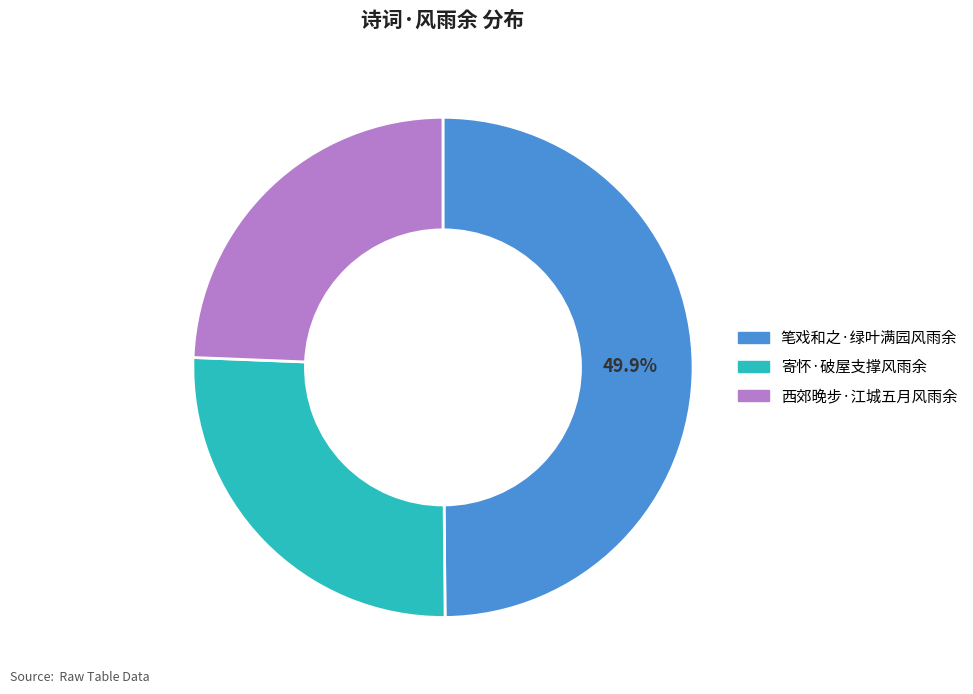

How many segments does this pie chart have?

3